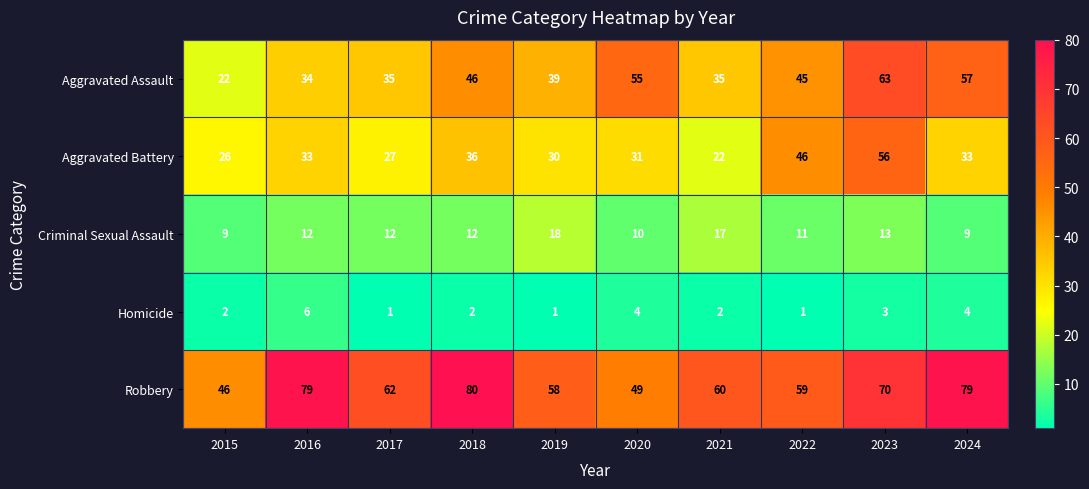

What is the spread (max minus min) of values at 2015?

44